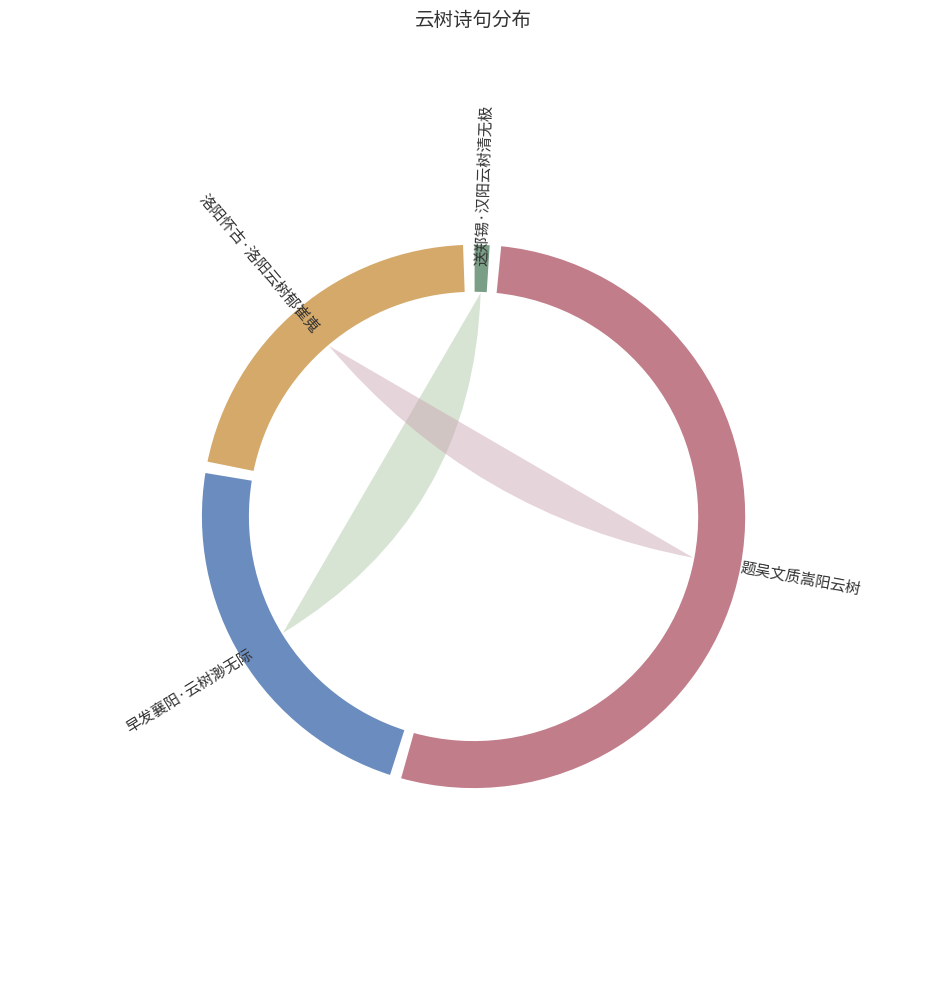

Count the number of slices in the pie.

4